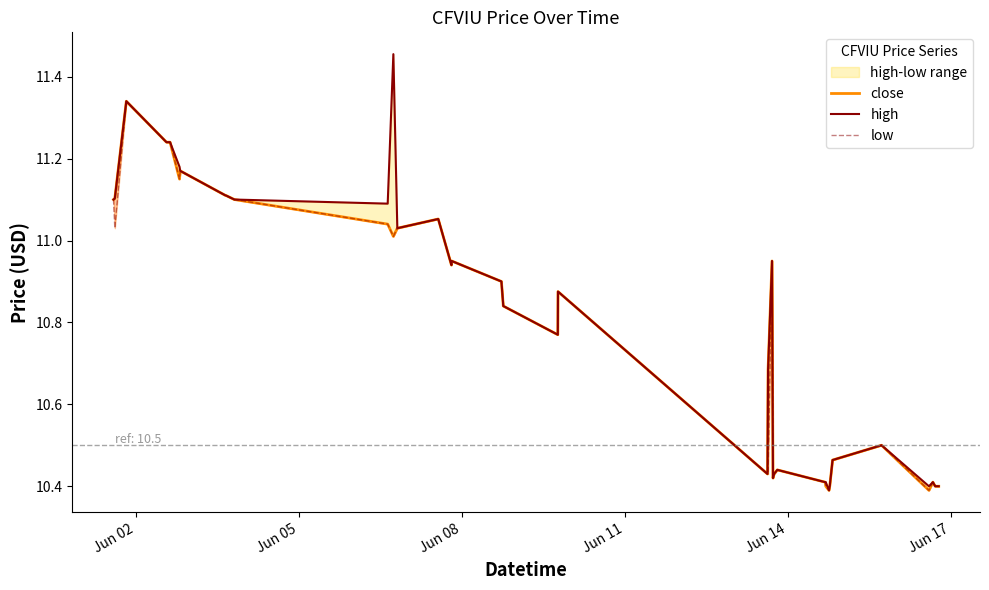

Reading left to right, extract all data points from this chart.

close: 11.1	11.1	11.3	11.2	11.2	11.2	11.2	11.1	11.1	11.1	11.1	11.1	11.0	11.0	11.0	11.1	10.9	10.9	10.9	10.8	10.8	10.9	10.4	10.7	10.9	10.4	10.4	10.4	10.4	10.4	10.4	10.4	10.5	10.5	10.5	10.4	10.4	10.4	10.4	10.4
high: 11.1	11.1	11.3	11.2	11.2	11.2	11.2	11.1	11.1	11.1	11.1	11.1	11.1	11.5	11.0	11.1	10.9	10.9	10.9	10.8	10.8	10.9	10.4	10.7	10.9	10.4	10.4	10.4	10.4	10.4	10.4	10.4	10.5	10.5	10.5	10.4	10.4	10.4	10.4	10.4
low: 11.1	11.0	11.3	11.2	11.2	11.2	11.2	11.1	11.1	11.1	11.1	11.1	11.0	11.0	11.0	11.1	10.9	10.9	10.9	10.8	10.8	10.9	10.4	10.4	10.9	10.4	10.4	10.4	10.4	10.4	10.4	10.4	10.5	10.5	10.5	10.4	10.4	10.4	10.4	10.4